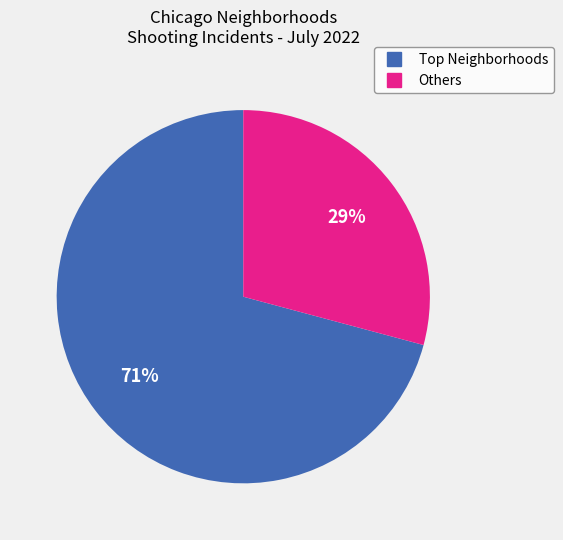

Is there a majority slice in this chart?

Yes